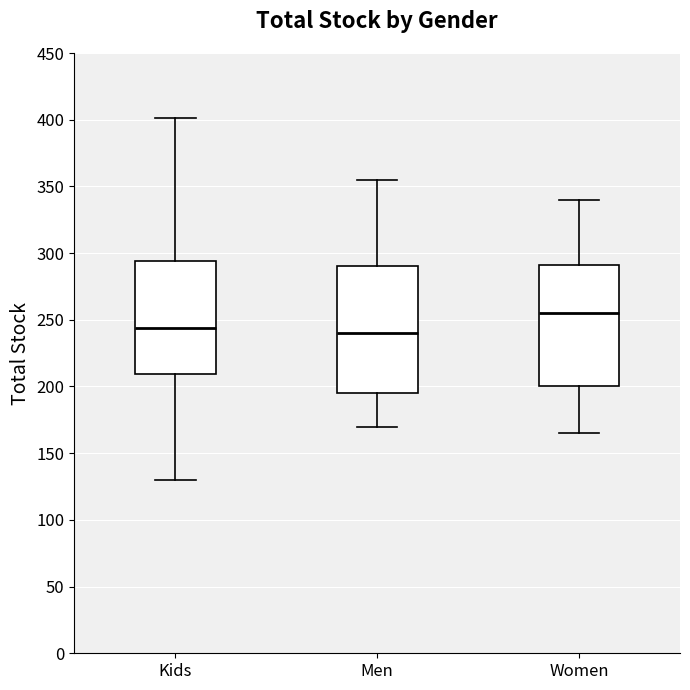

Reading left to right, transcribe this box plot: for each box, give where its median line is, the range the box spans, and where its two whiskers end, as read against the y-axis. The values are not printed on the chart, so give them approximately, as read against the axis.

Kids: median 245, box 210 to 295, whiskers 130 to 400
Men: median 240, box 195 to 290, whiskers 170 to 355
Women: median 255, box 200 to 290, whiskers 165 to 340